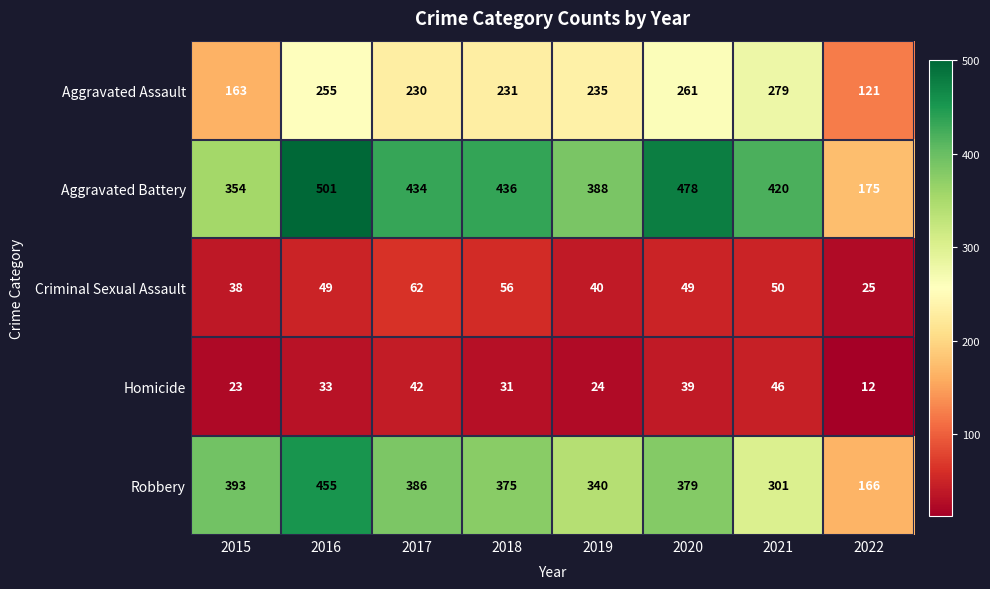

What is the difference between the second highest and minimum values in the Aggravated Assault series?

140